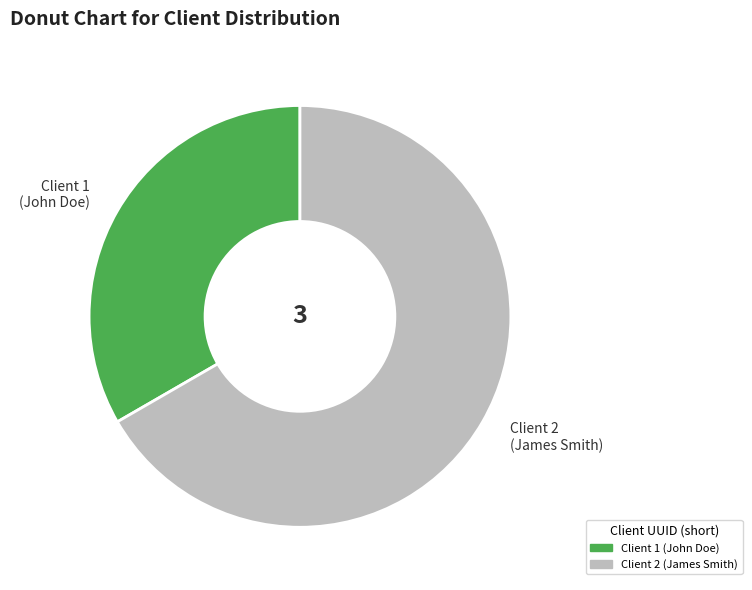

Is there a majority slice in this chart?

Yes